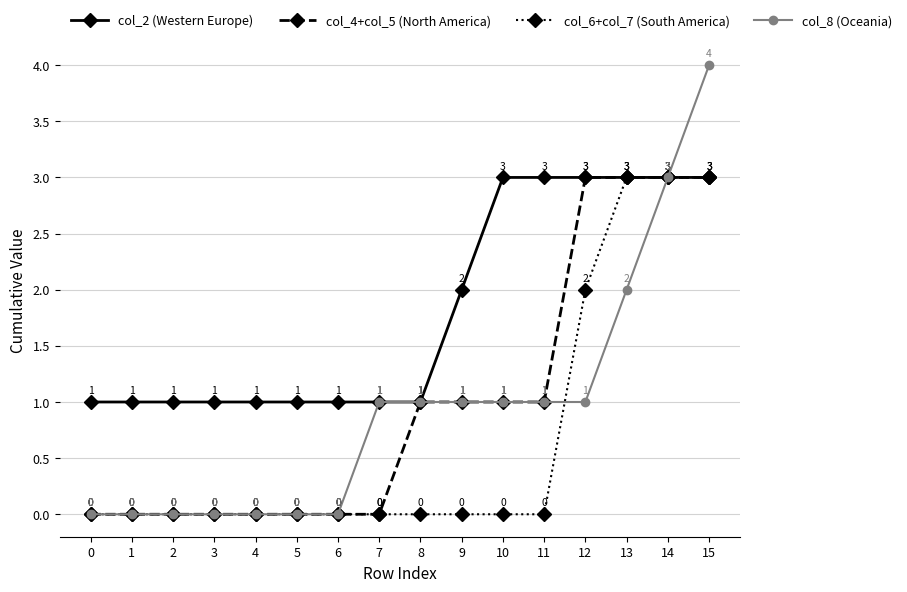

The value of col_6+col_7 (South America) at 0 is -2. True or false?

False